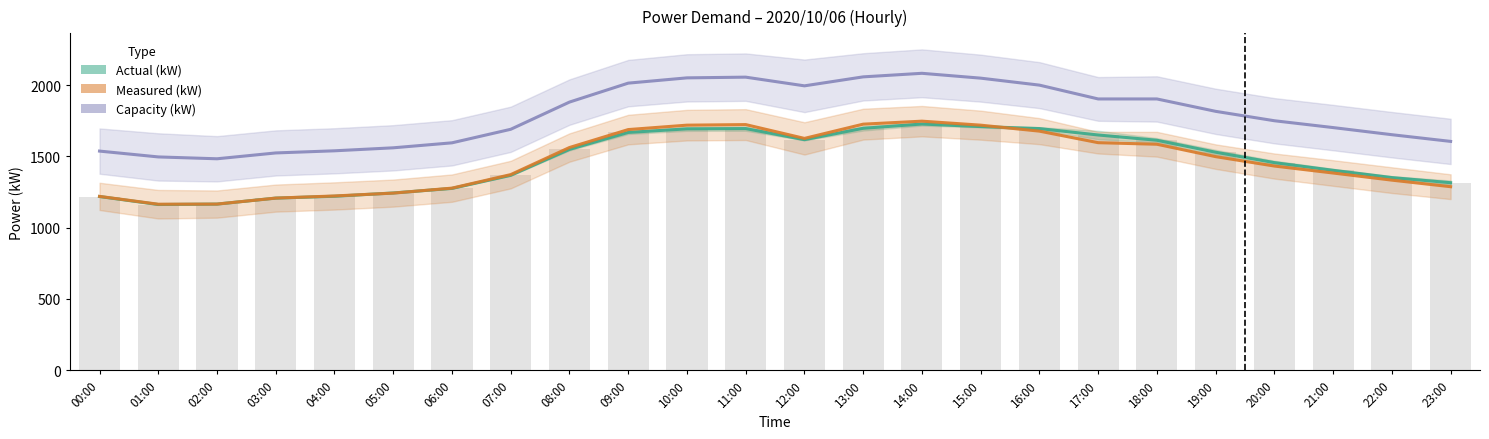

Reading right to left, list all the values displayed in this chart.

Actual (kW): 23:00=1316	22:00=1352	21:00=1403	20:00=1457	19:00=1530	18:00=1614	17:00=1651	16:00=1696	15:00=1710	14:00=1728	13:00=1698	12:00=1618	11:00=1696	10:00=1694	09:00=1669	08:00=1550	07:00=1368	06:00=1276	05:00=1244	04:00=1221	03:00=1208	02:00=1166	01:00=1163	00:00=1219
Measured (kW): 23:00=1288	22:00=1334	21:00=1384	20:00=1433	19:00=1499	18:00=1586	17:00=1597	16:00=1678	15:00=1720	14:00=1748	13:00=1727	12:00=1627	11:00=1724	10:00=1720	09:00=1689	08:00=1563	07:00=1373	06:00=1278	05:00=1243	04:00=1223	03:00=1208	02:00=1166	01:00=1165	00:00=1220
Capacity (kW): 23:00=1606	22:00=1653	21:00=1703	20:00=1751	19:00=1817	18:00=1904	17:00=1904	16:00=2001	15:00=2050	14:00=2084	13:00=2059	12:00=1996	11:00=2057	10:00=2052	09:00=2015	08:00=1882	07:00=1691	06:00=1596	05:00=1561	04:00=1540	03:00=1525	02:00=1484	01:00=1497	00:00=1538